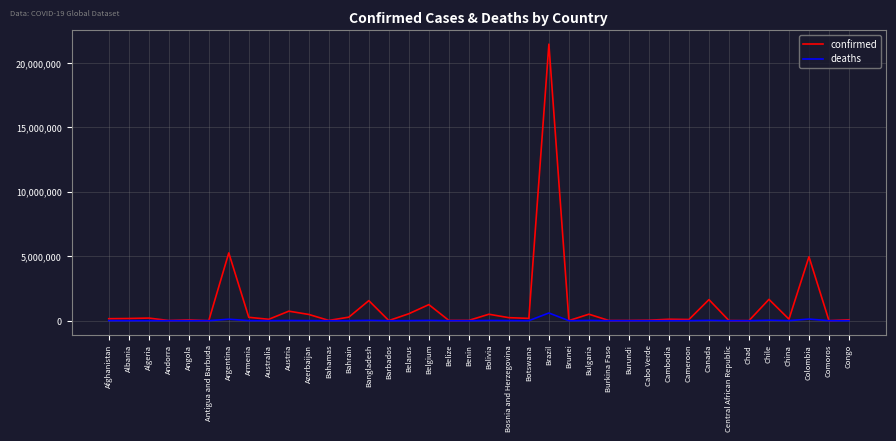

Rank the series by their maximum value, from highest to lowest.

confirmed, deaths